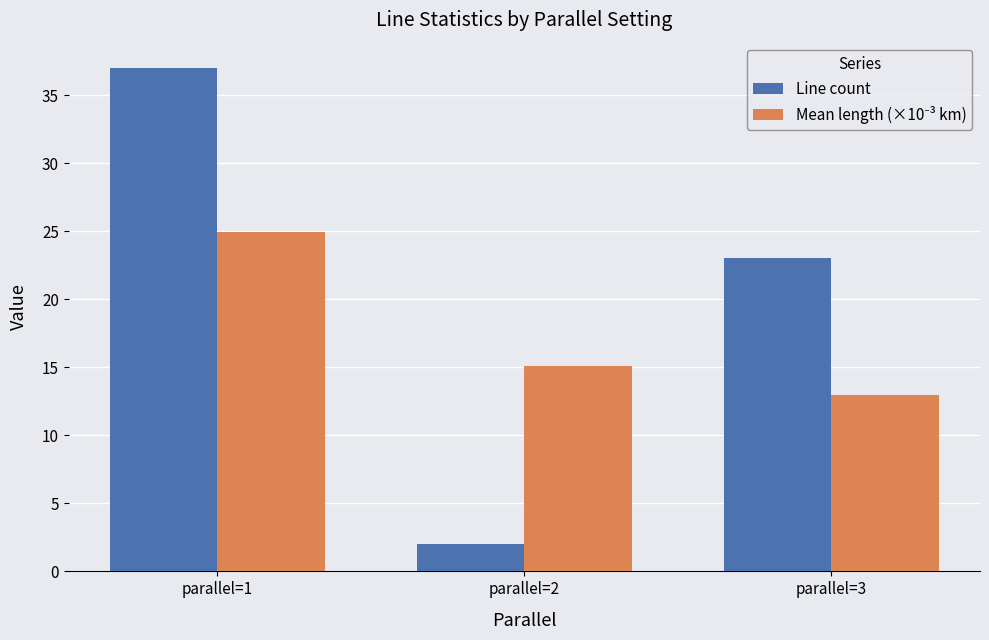

Which series has the widest spread of values?

Line count